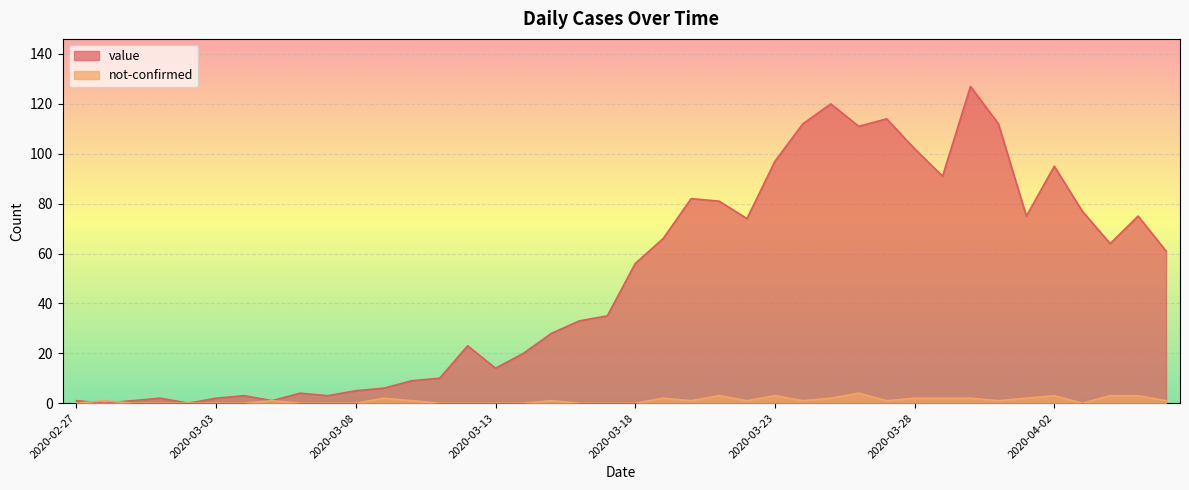

True or false: value has more than 1 points higher than both neighbors.

True